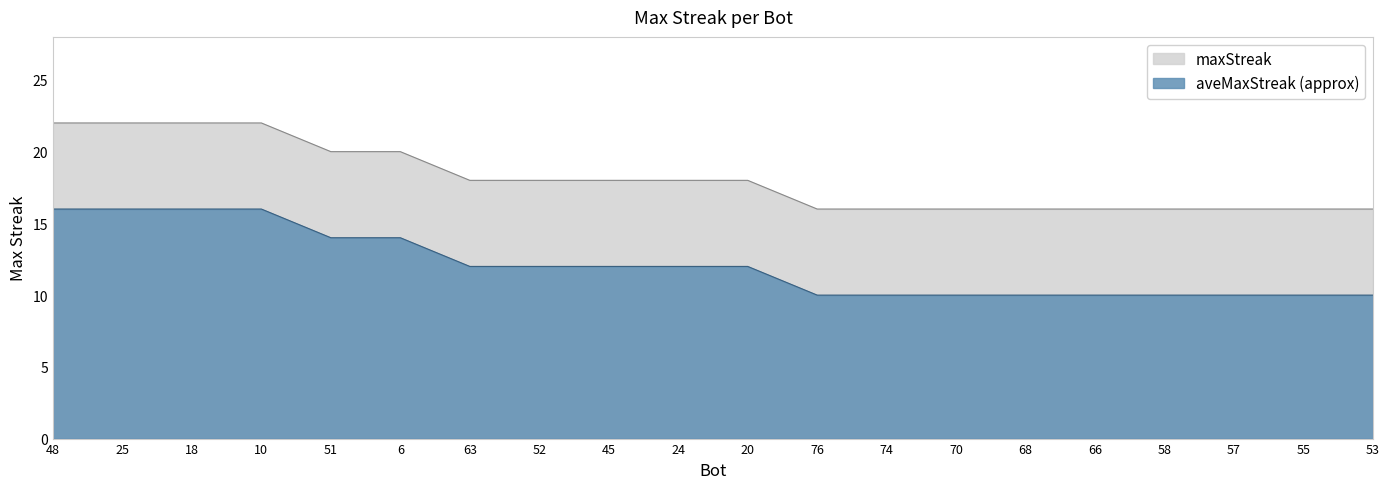

List the labels in order of value, smallest first.

76, 74, 70, 68, 66, 58, 57, 55, 53, 63, 52, 45, 24, 20, 51, 6, 48, 25, 18, 10